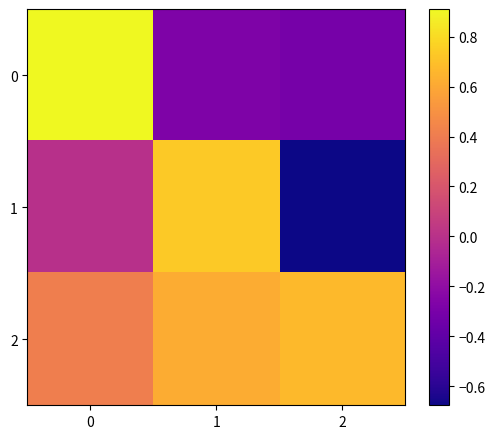

At 1, list the series in order from largest to smallest.

1, 2, 0